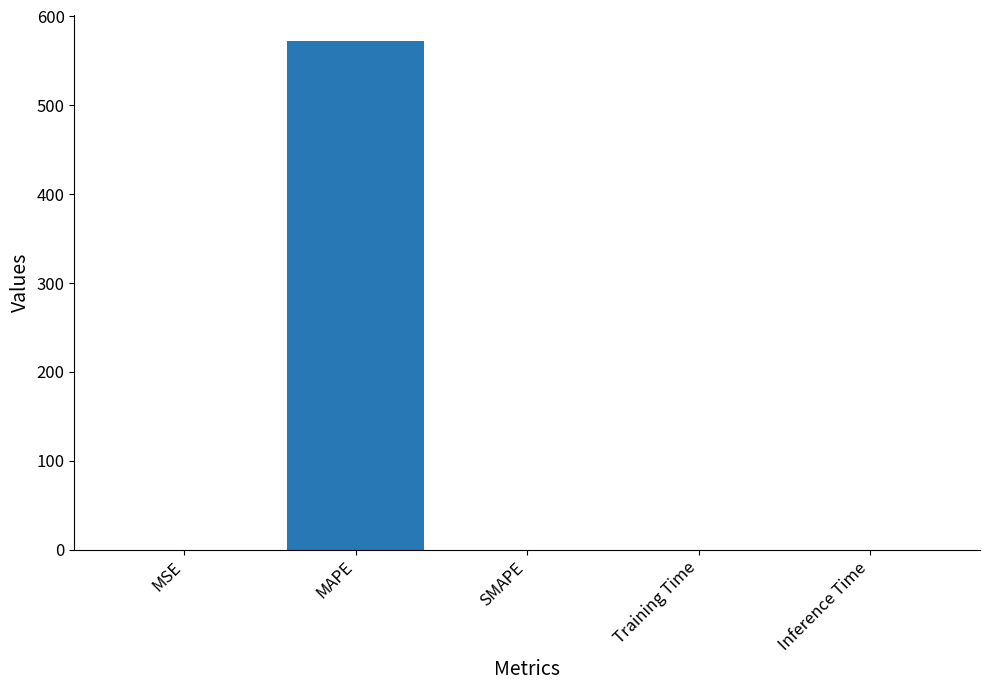

True or false: the data shows 286.2 at SMAPE.

False